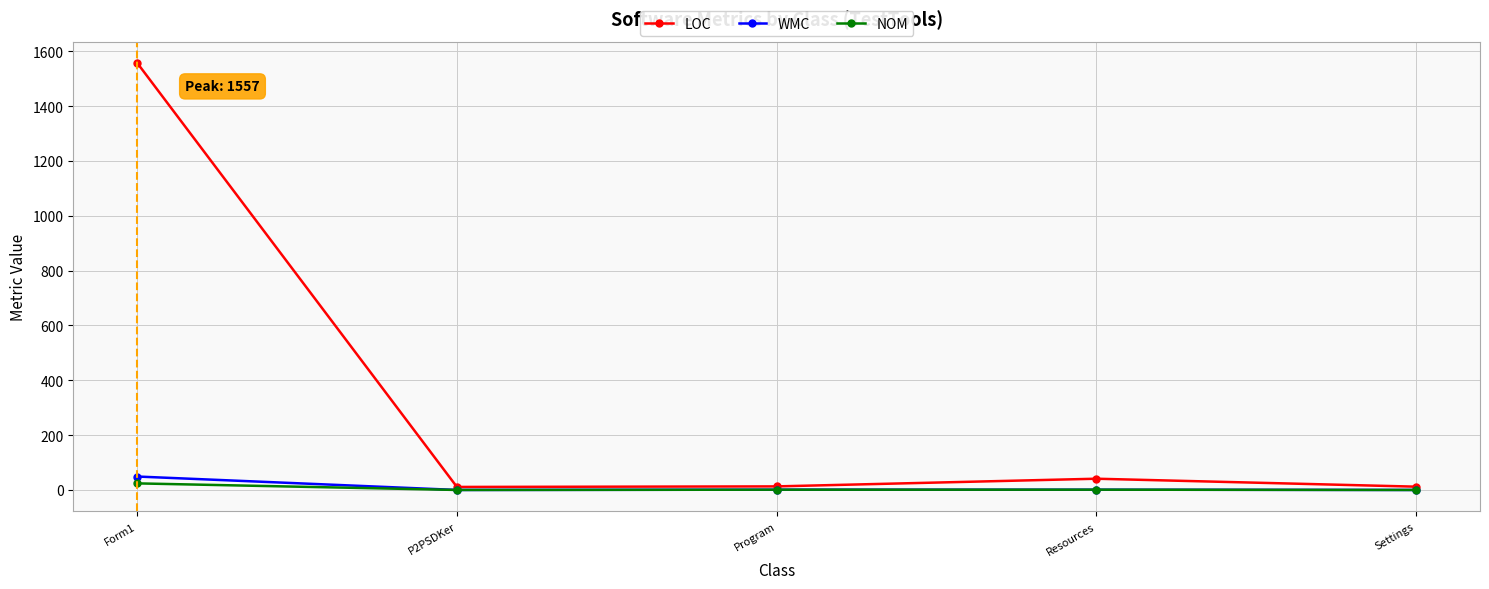

What is the value of the WMC point at the 3rd from the left?

1